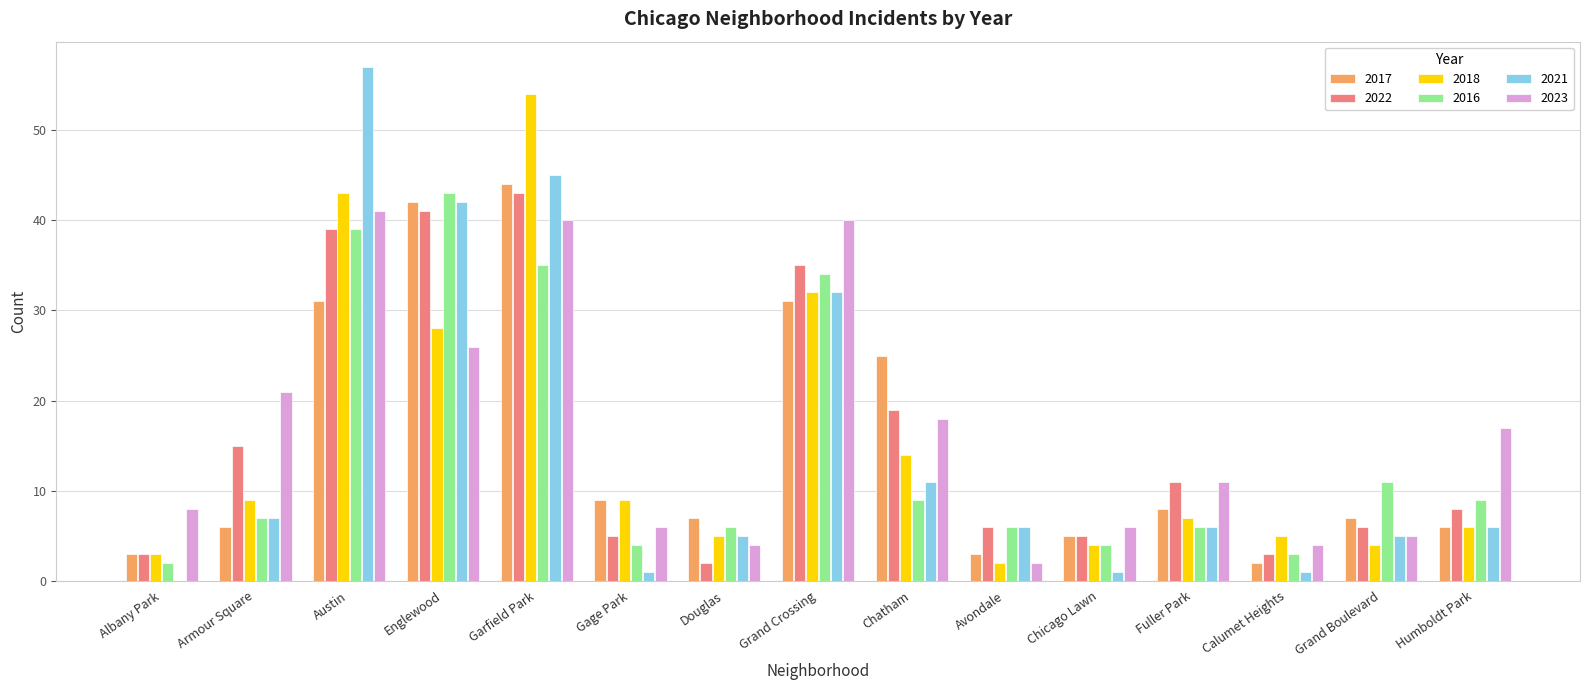

The value of 2018 at Armour Square is 9. True or false?

True